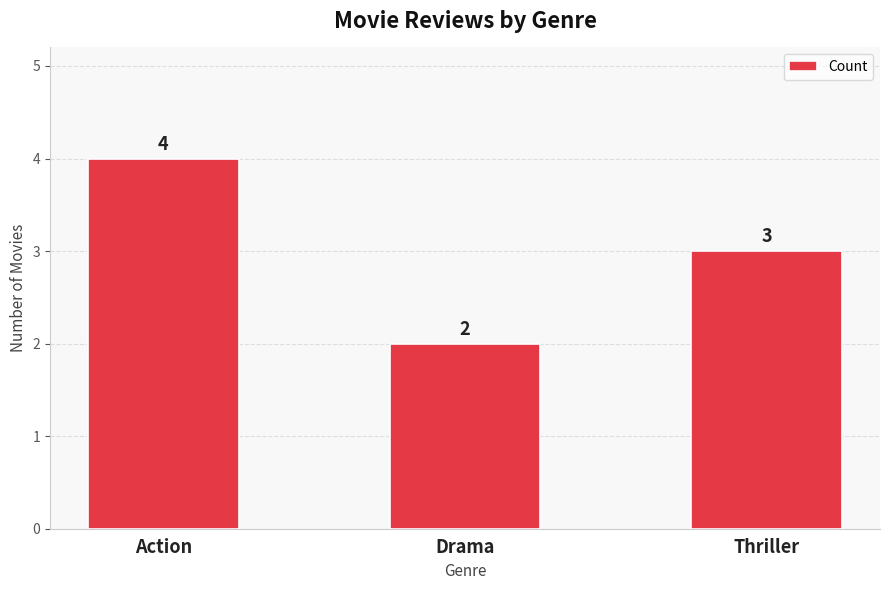

Between Drama and Action, which is larger?

Action